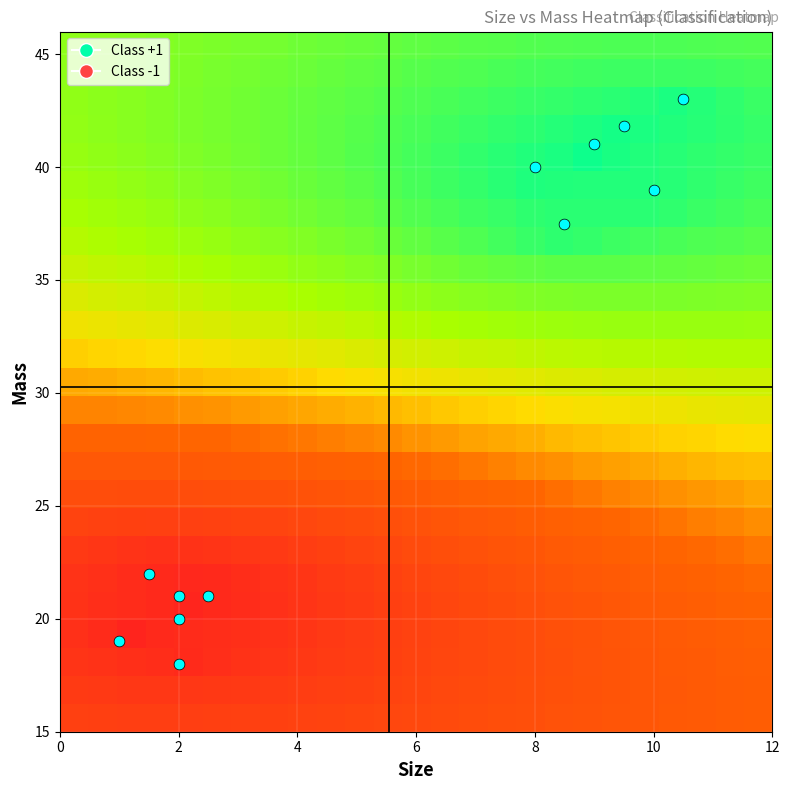

How many data points does each series have?

25